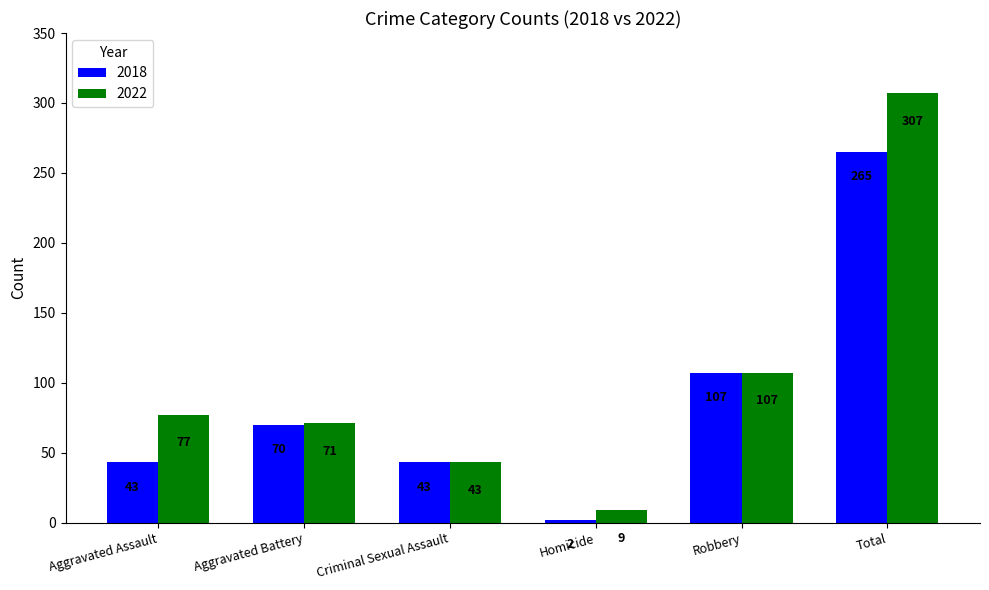

What is the total value across all series at Aggravated Battery?

141